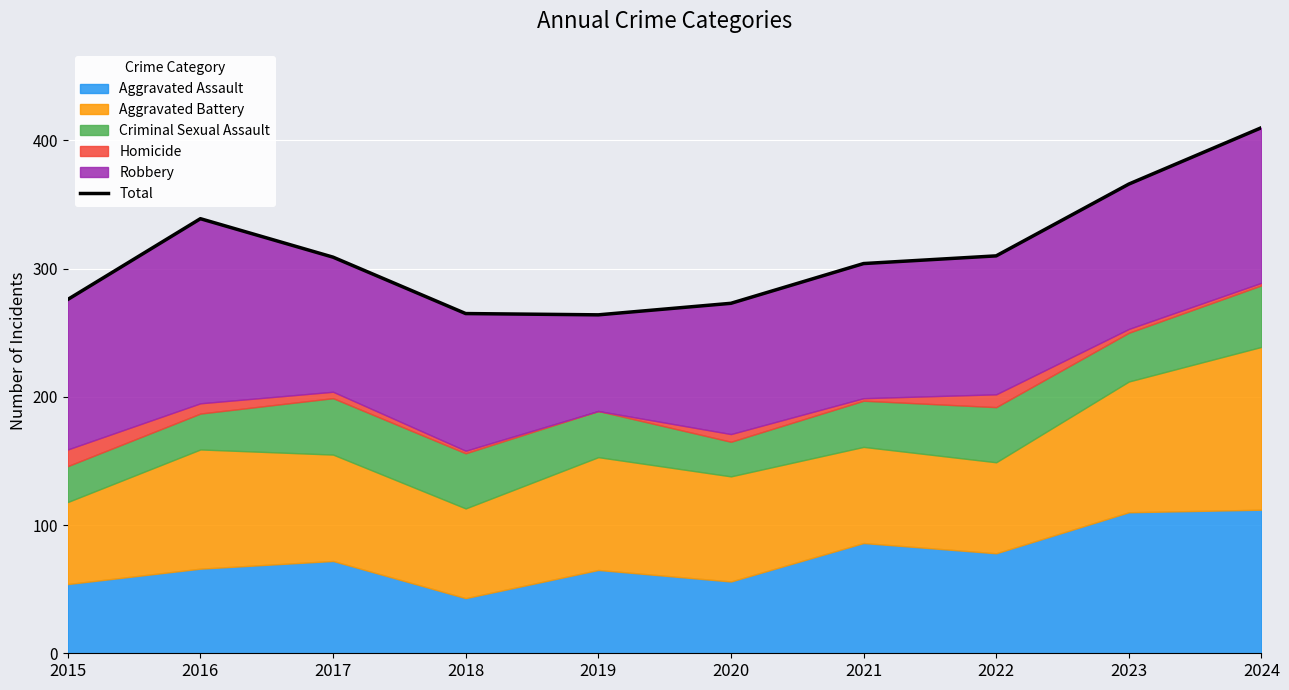

List the labels in order of value, smallest first.

2019, 2018, 2020, 2015, 2021, 2017, 2022, 2016, 2023, 2024